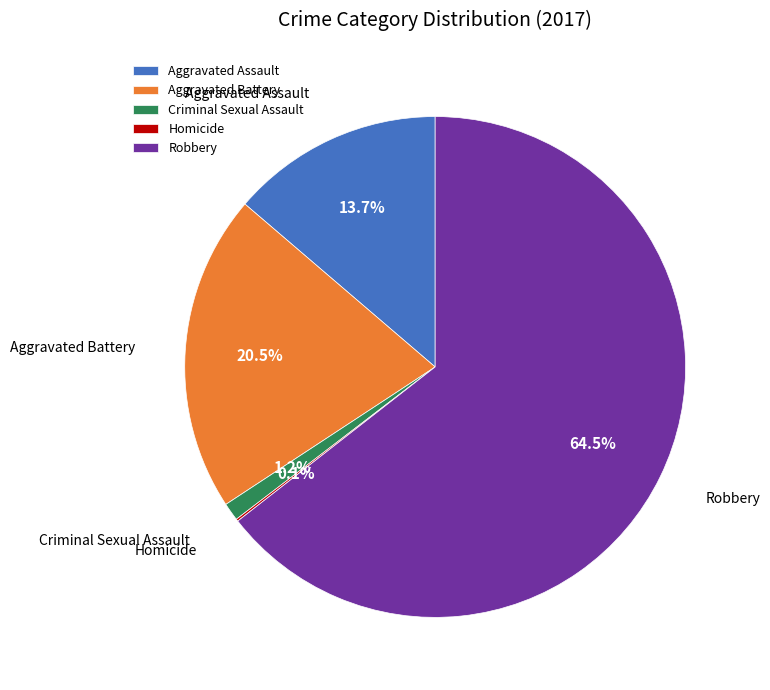

What percentage is NOT represented by Aggravated Battery?

79.5%